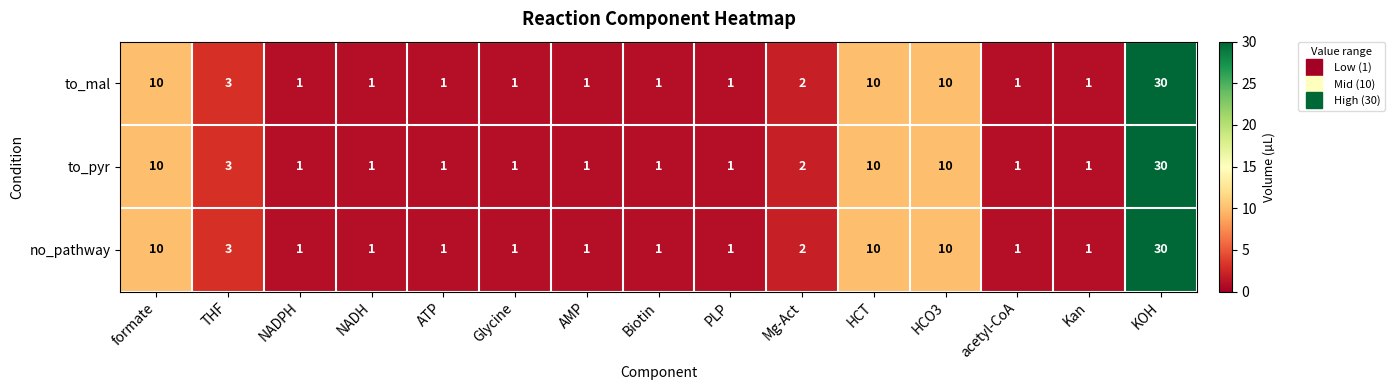

Which category has the highest value in the to_mal series?

KOH